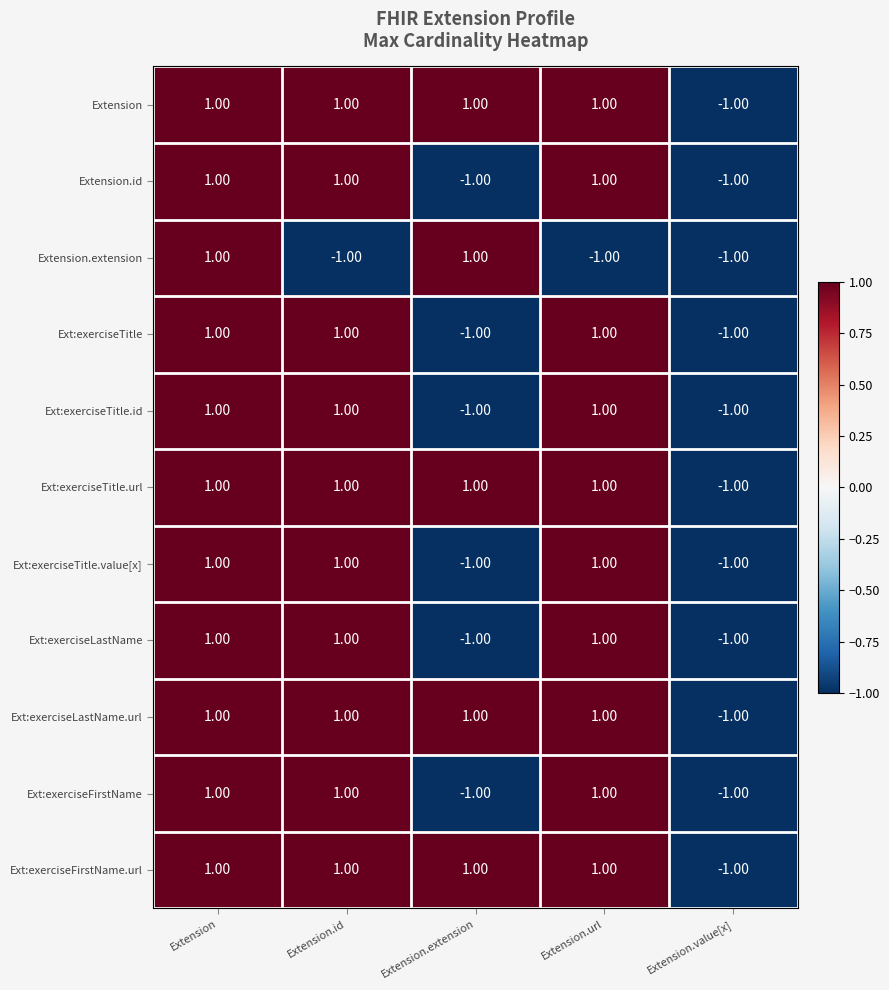

At which category is the sum across all series the highest?

Extension